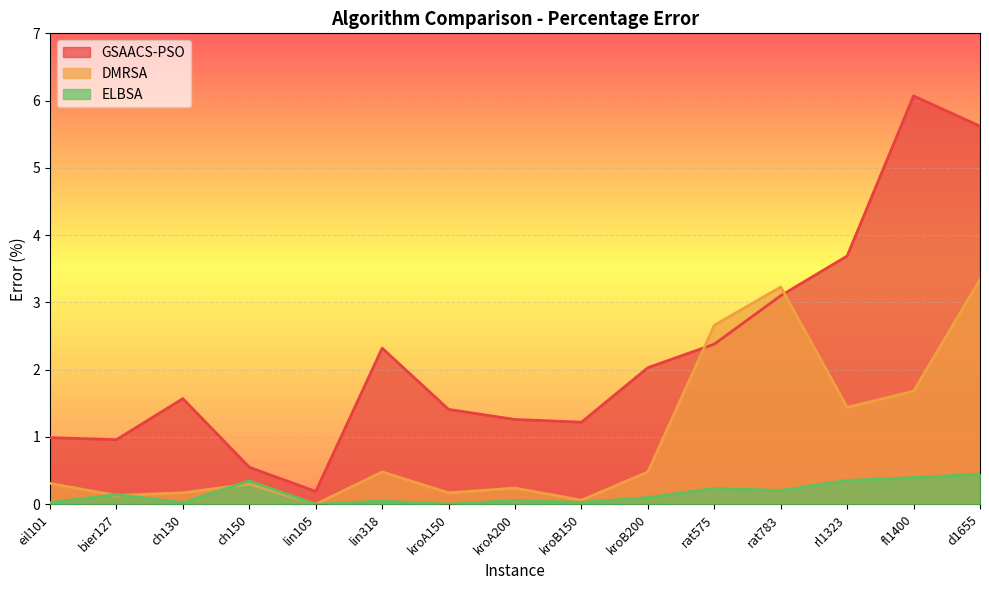

What is the sum of the GSAACS-PSO values at bier127 and lin318?

3.3